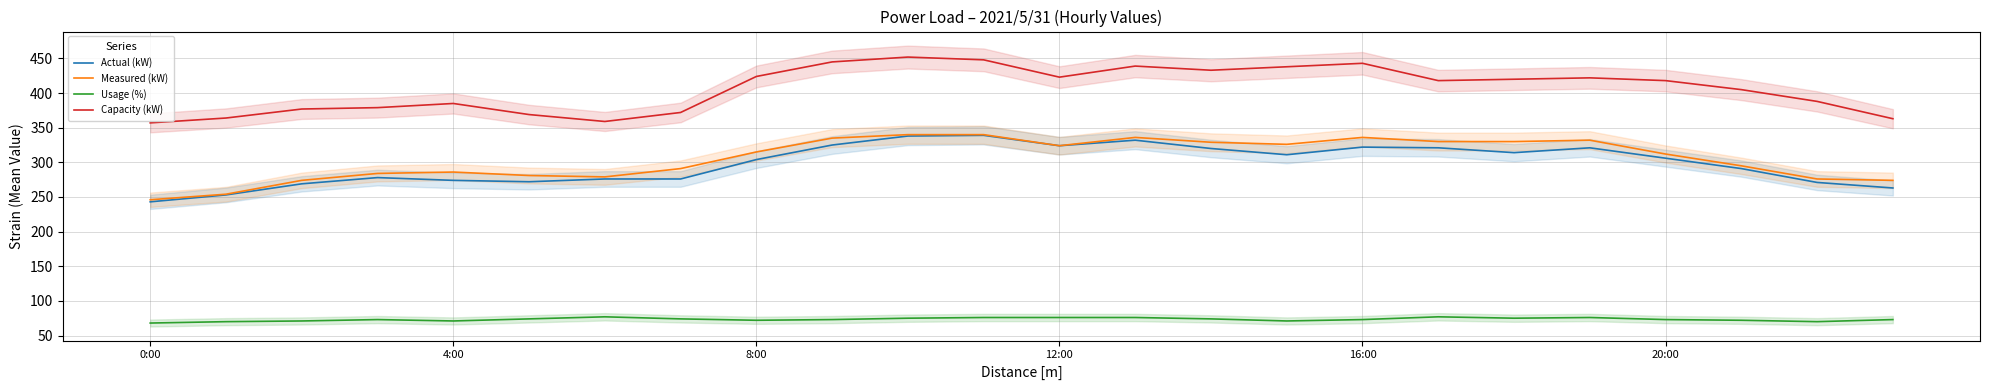

Which category has the highest value in the Measured (kW) series?

10